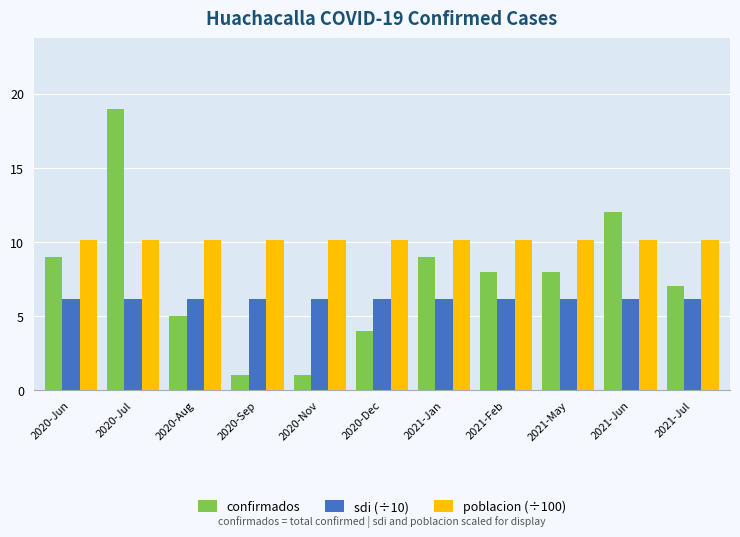

What position from the left is 2020-Nov?

5